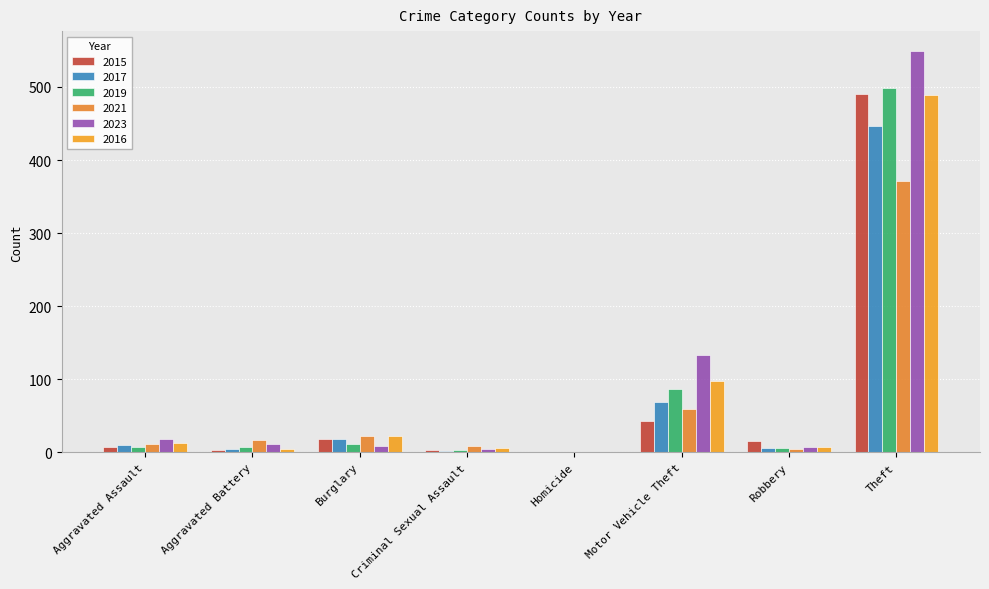

Is it true that 2015 equals 27 at Robbery?

False